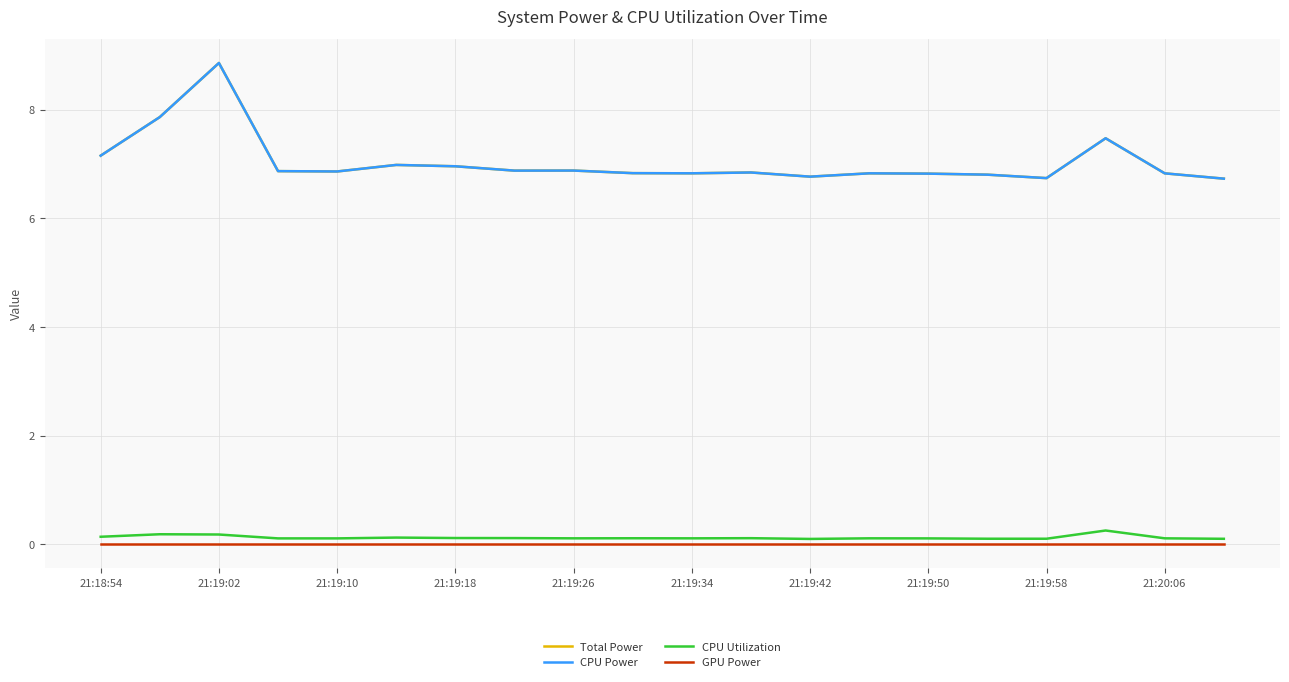

True or false: Total Power and CPU Power intersect in this chart.

False